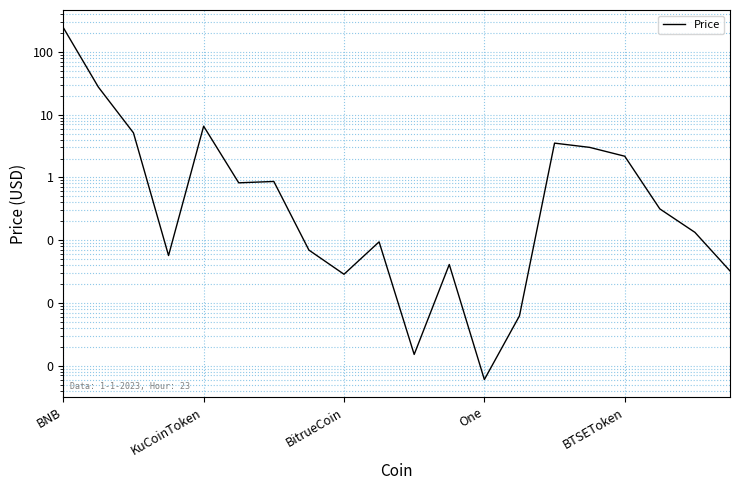

Which has a higher value, 5 or 15?

15